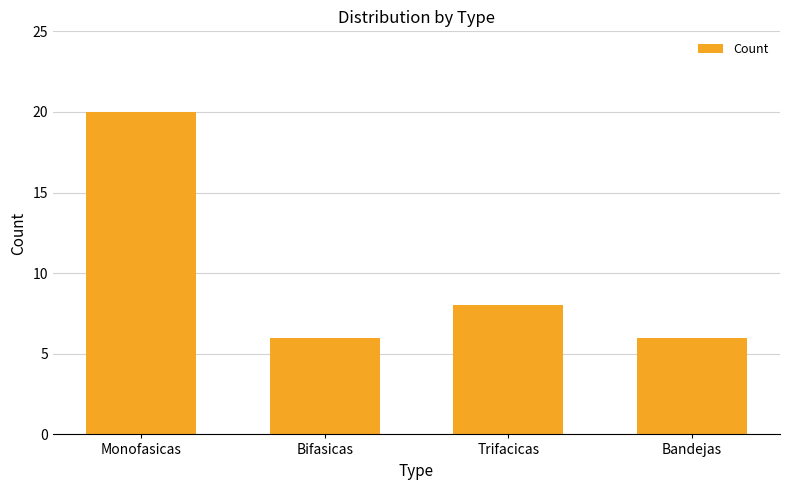

What is the label of the 4th bar from the left?

Bandejas